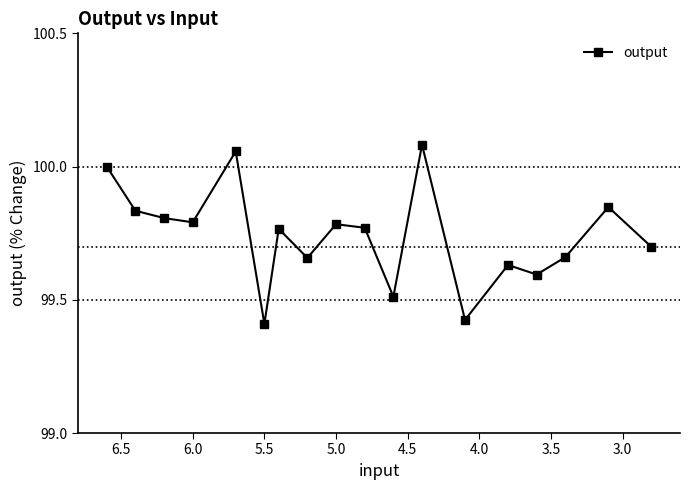

How many categories are shown in the chart?

18